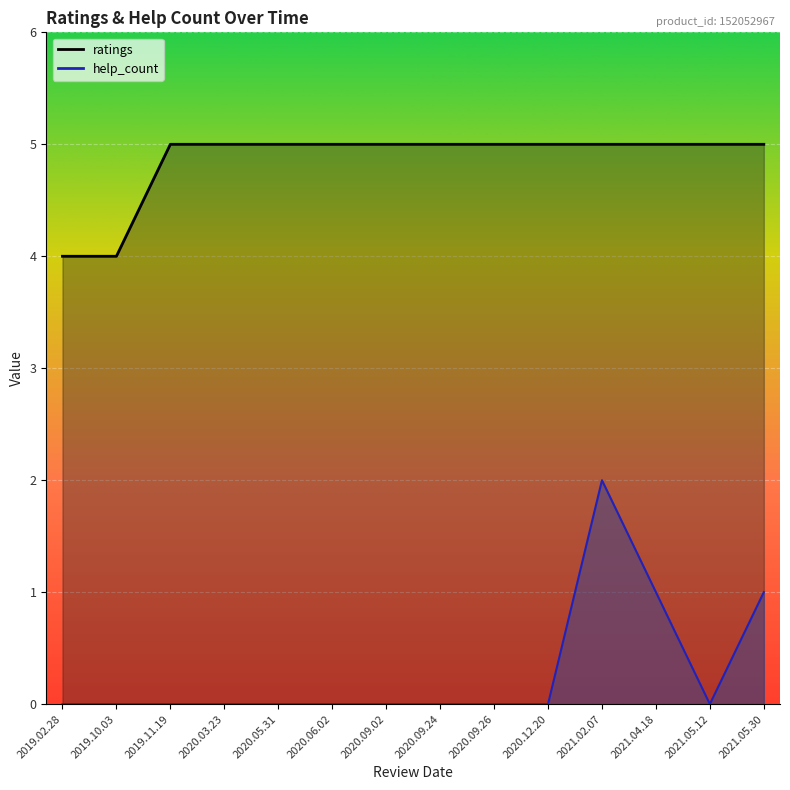

How many ratings values are between 5 and 6?

12